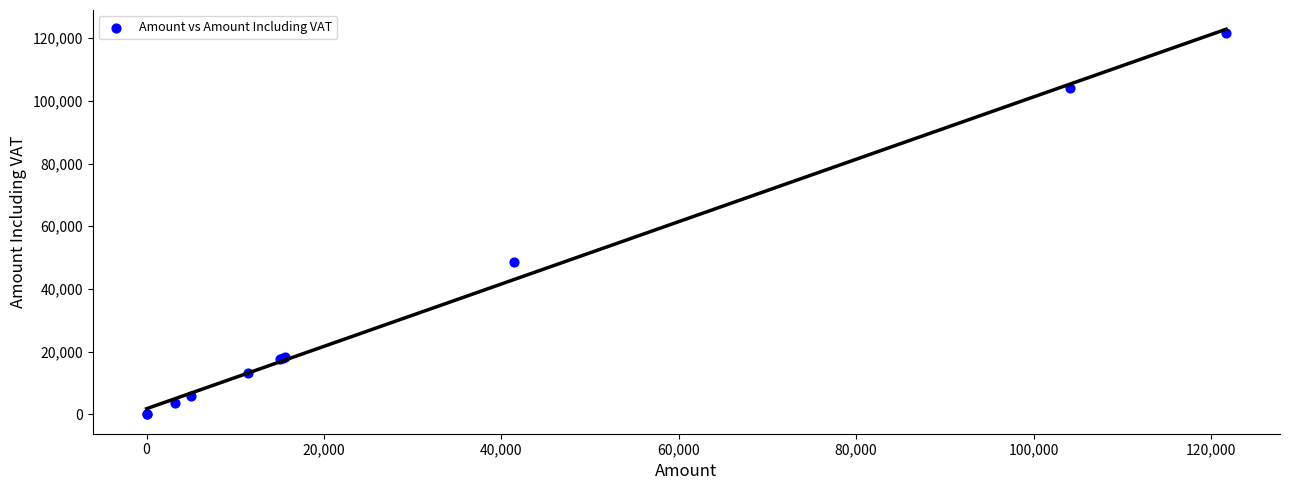

What Y value in the scatter plot is closest to 60849?

48447.5